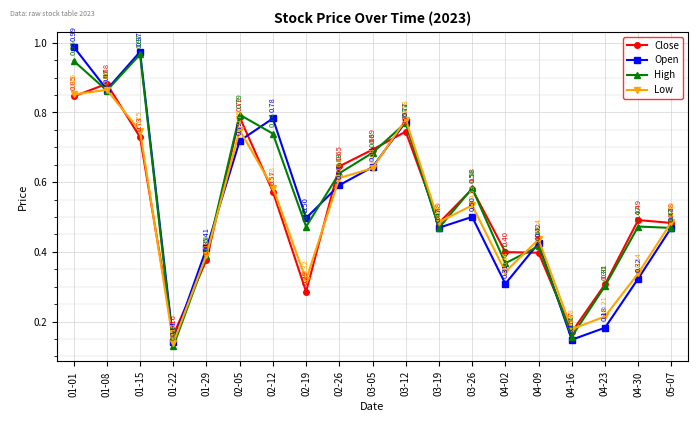

What is the label of the 1st point from the left?

01-01